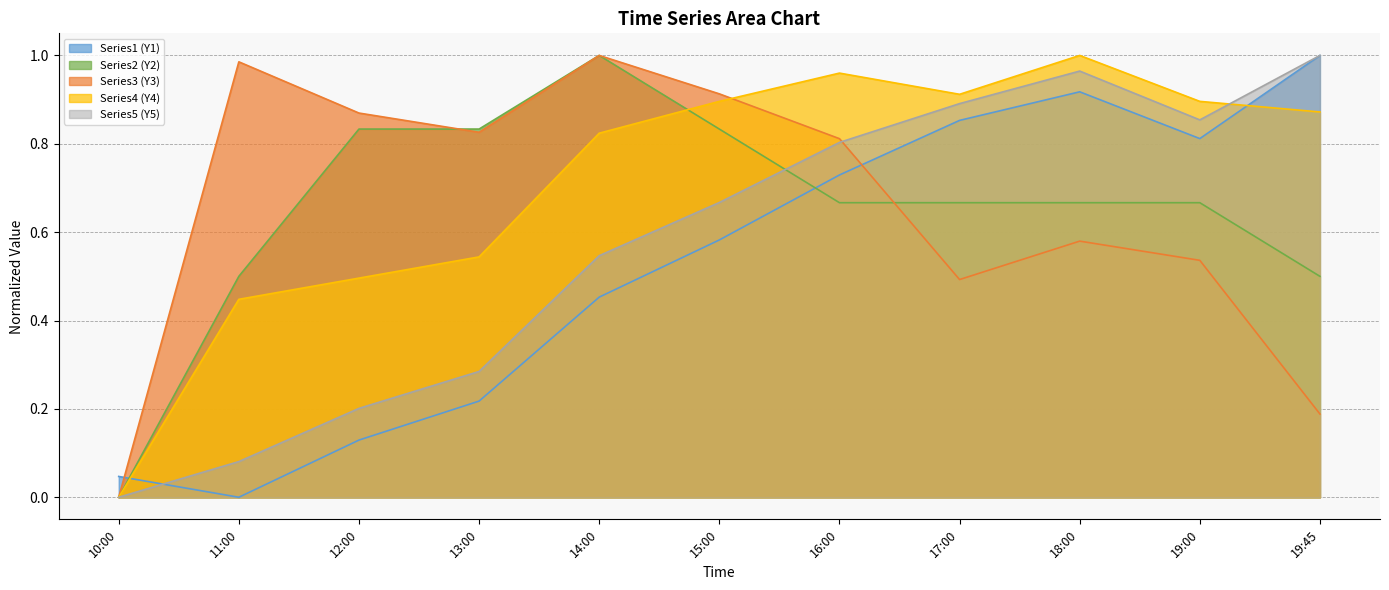

Which label corresponds to the largest value in the chart?

19:45